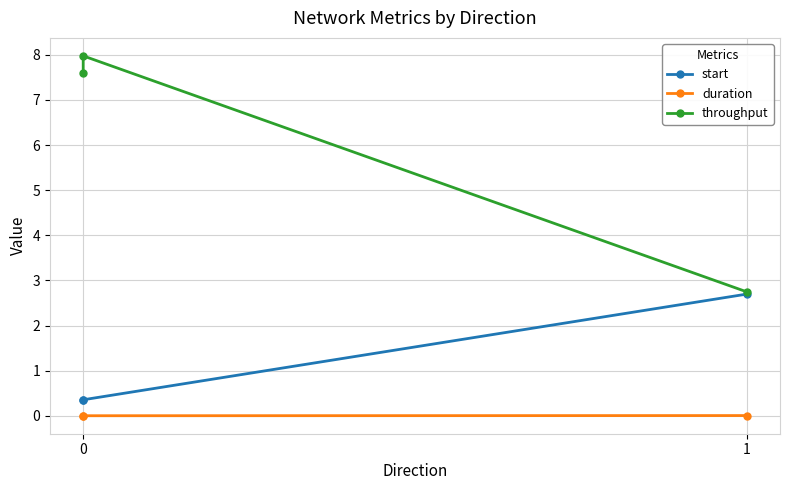

What is the difference between the highest and lowest values at 1?

2.7